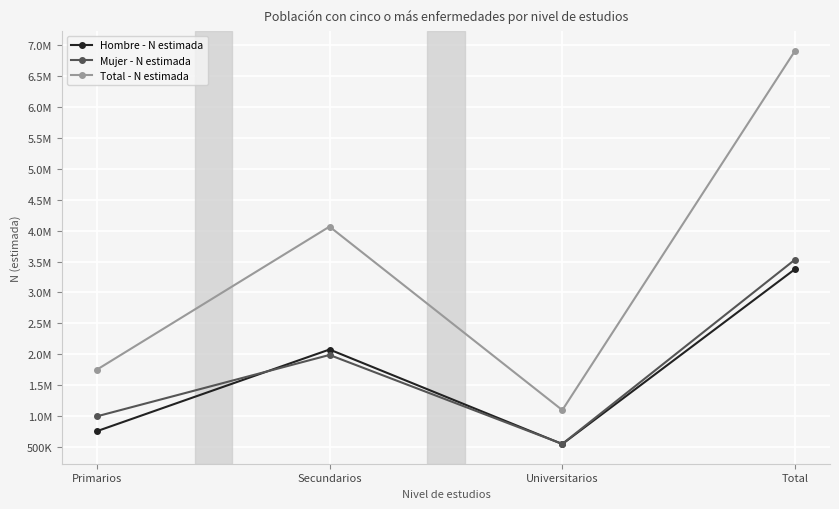

In Hombre - N estimada, how many points are higher than both neighbors (excluding endpoints)?

1